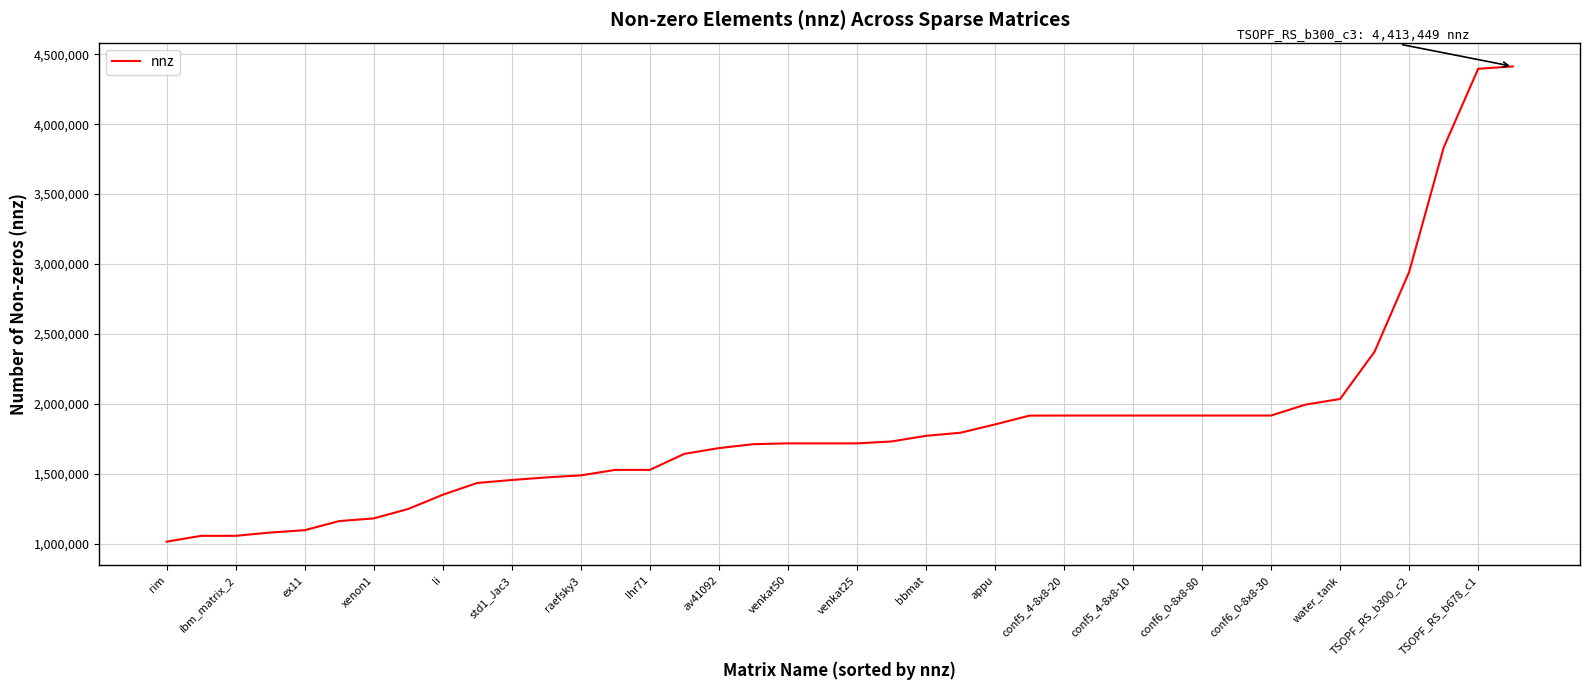

How many values are below 1717792?

18